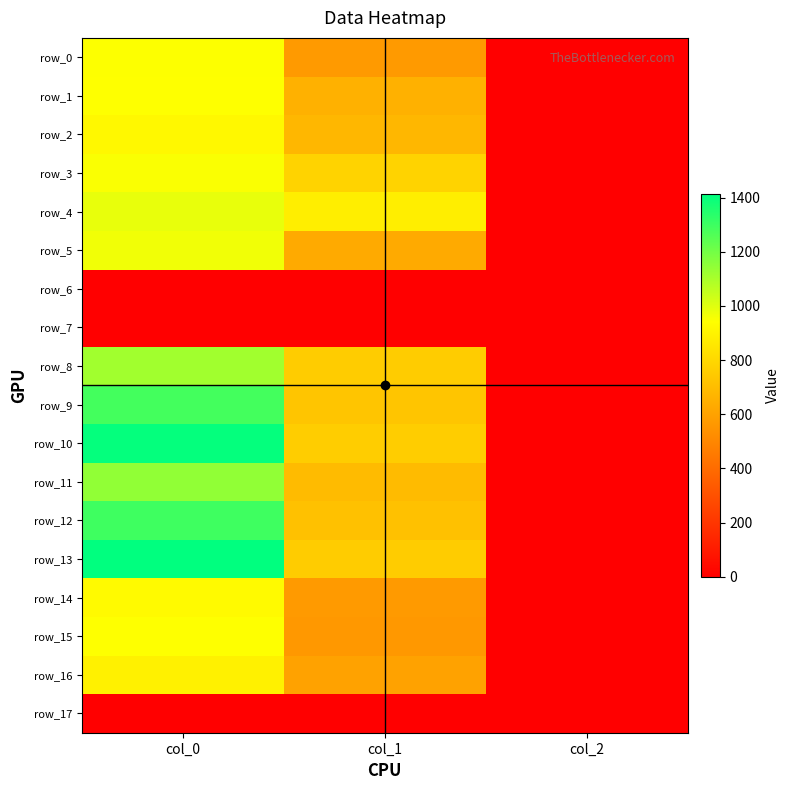

Reading left to right, transcribe all the data shown in this chart.

row_0: 946.7	573.8	2.0
row_1: 943.3	654.8	2.0
row_2: 916.7	678.4	2.0
row_3: 950.0	779.6	2.0
row_4: 983.3	880.9	2.0
row_5: 966.7	631.1	2.0
row_6: 0.0	0.0	0.0
row_7: 0.0	0.0	0.0
row_8: 1113.3	756.0	2.0
row_9: 1286.7	729.0	2.0
row_10: 1403.3	759.4	2.0
row_11: 1143.3	695.2	2.0
row_12: 1296.7	715.5	2.0
row_13: 1413.3	756.0	2.0
row_14: 923.3	573.8	2.0
row_15: 943.3	563.6	2.0
row_16: 893.3	600.8	2.0
row_17: 0.0	0.0	0.0